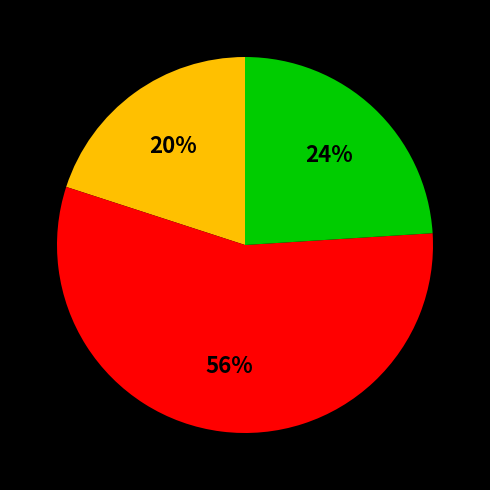

Is there a majority slice in this chart?

Yes